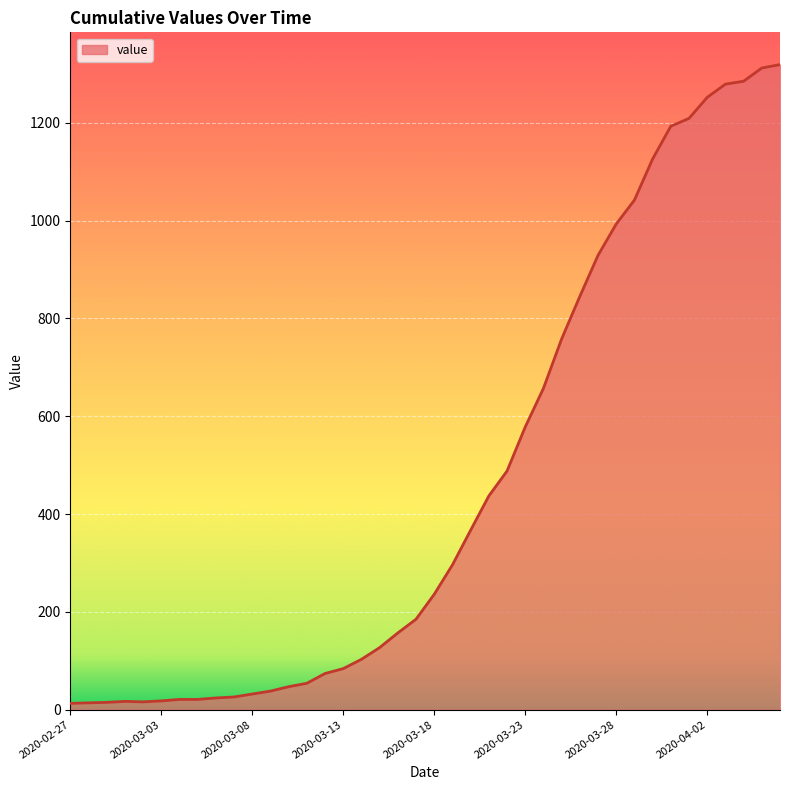

What is the greatest value displayed?

1319